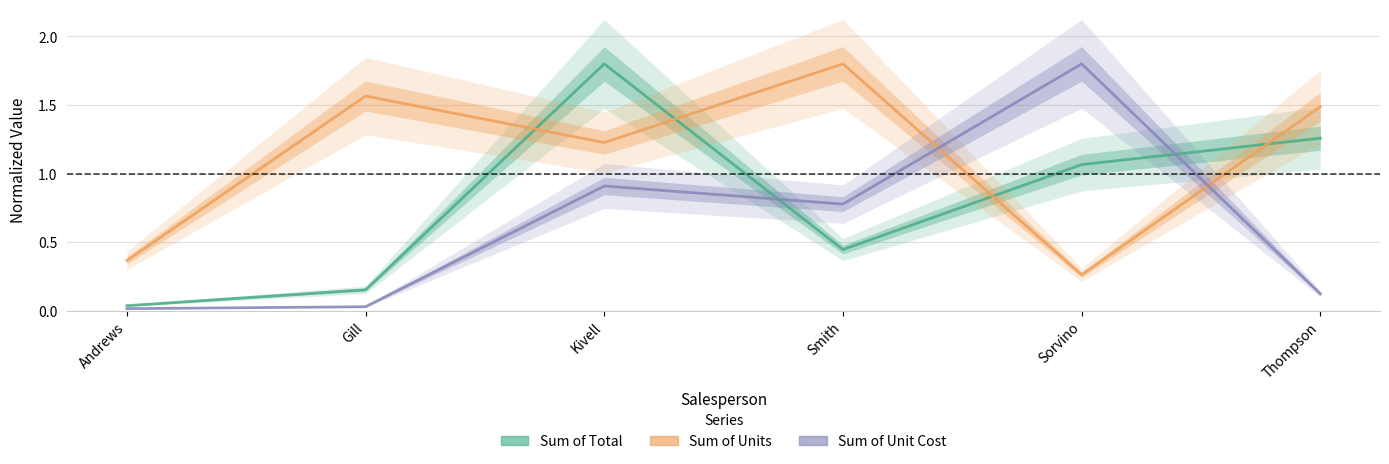

How many times do Sum of Unit Cost and Sum of Total cross each other?

2